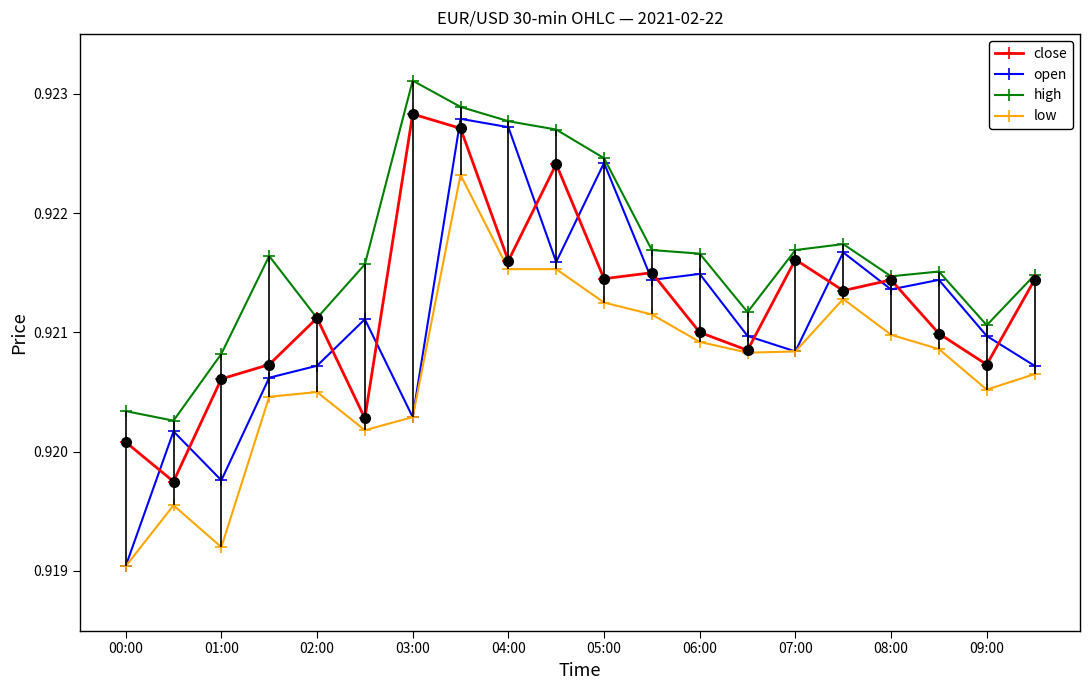

How many high values are between 0 and 1?

20